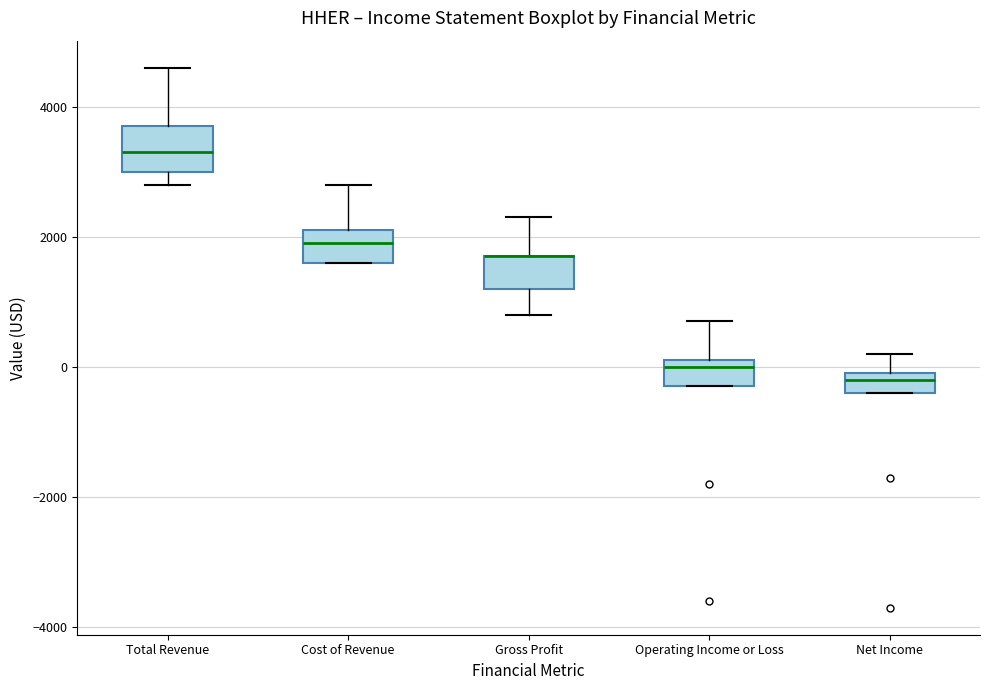

Where is the lower edge of the box for Total Revenue on the y-axis? The values are not printed on the chart, so give them approximately, as read against the axis.

3000